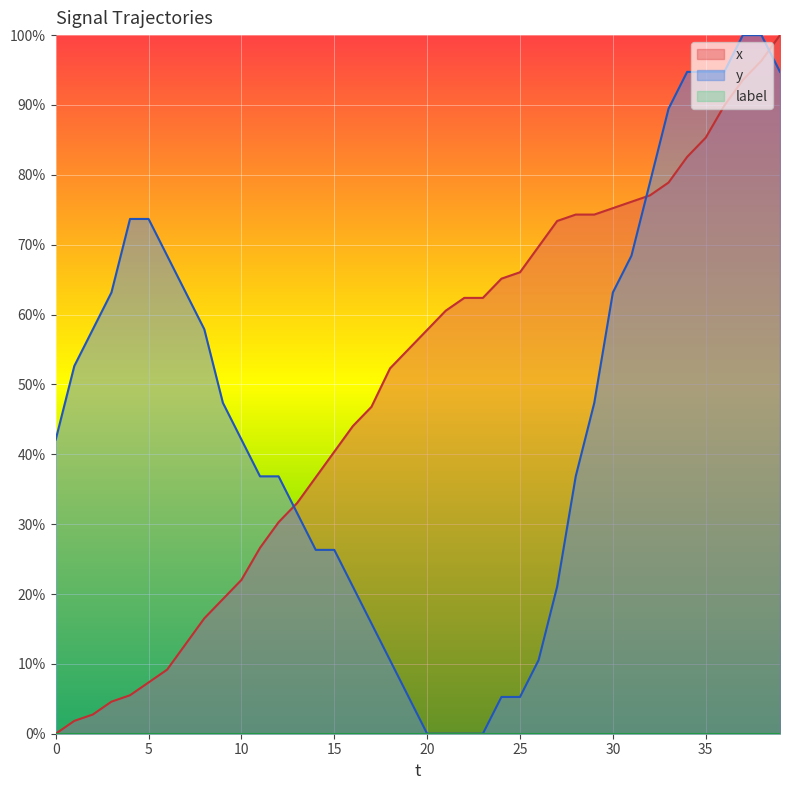

True or false: x and y cross at least once.

True